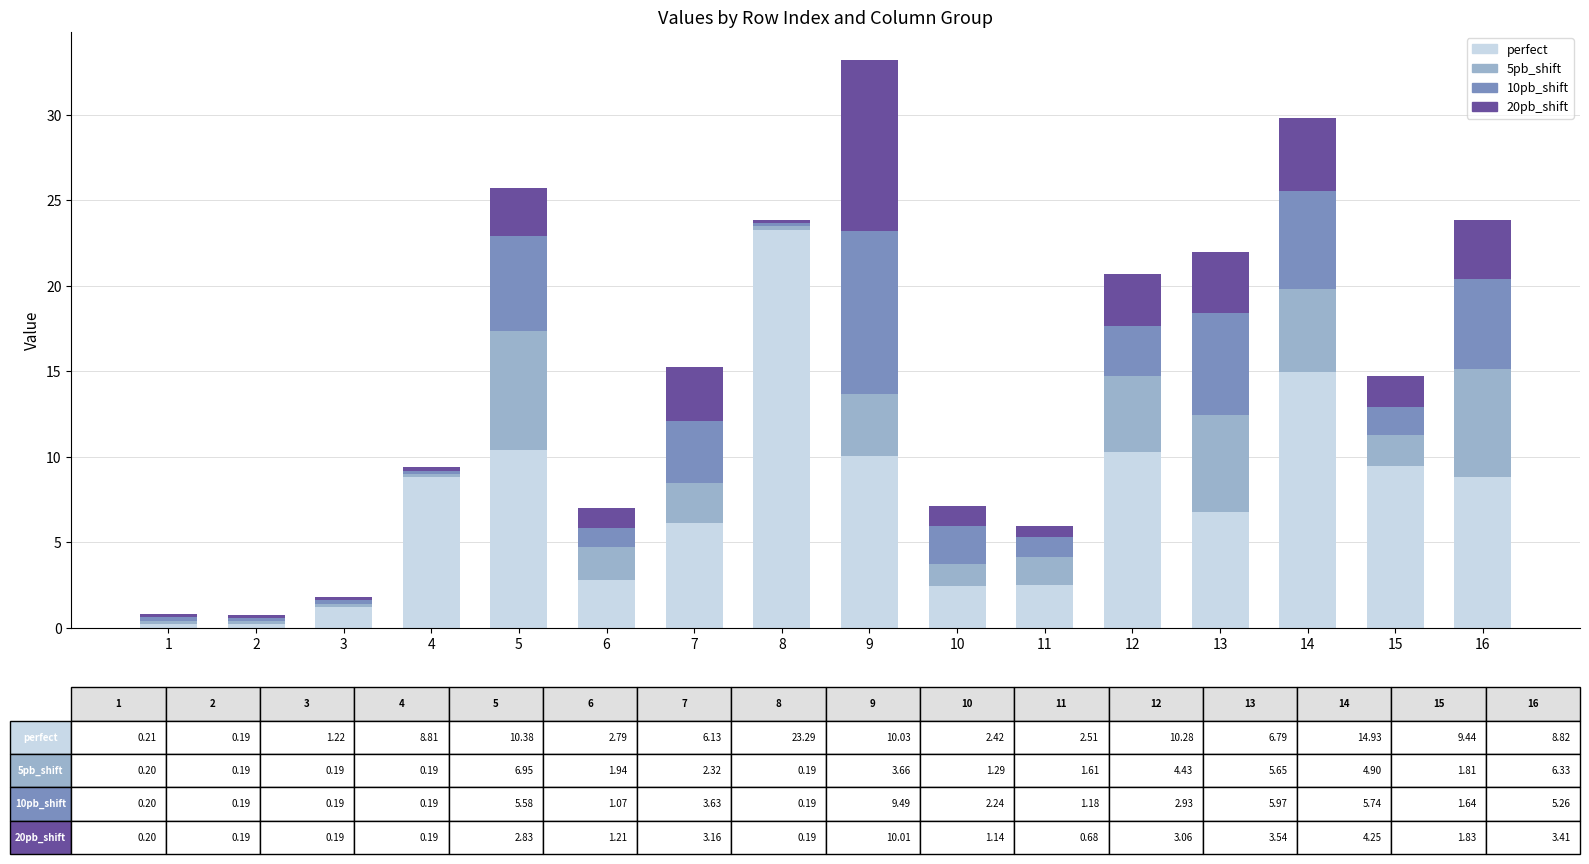

Is it true that perfect equals 5.5 at 4?

False